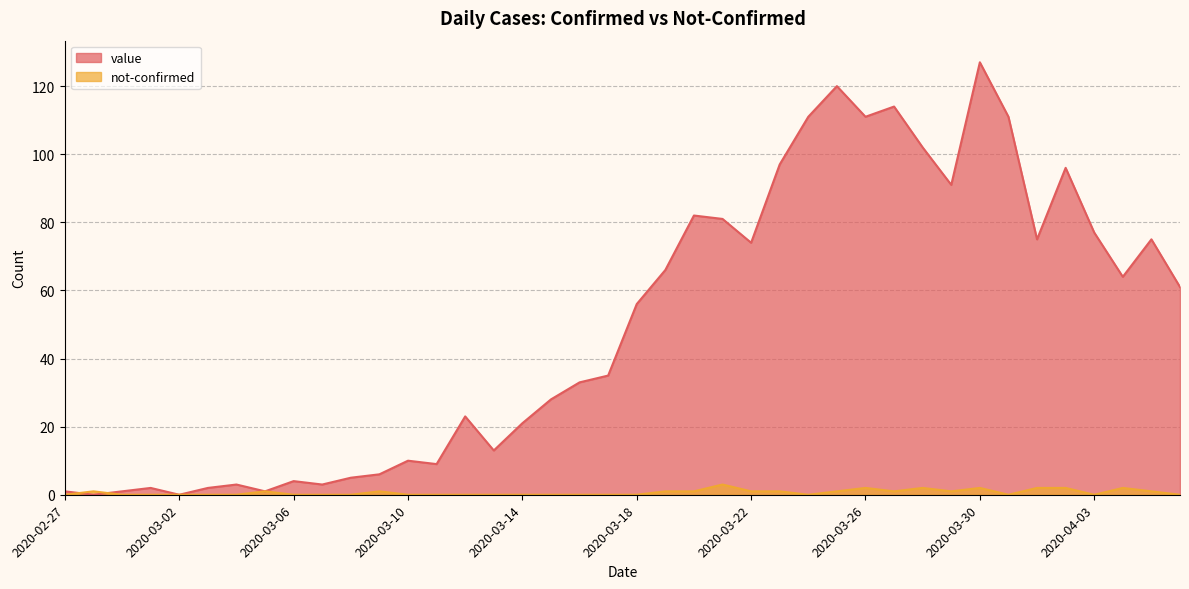

Reading left to right, list all the values displayed in this chart.

value: 1	0	1	2	0	2	3	1	4	3	5	6	10	9	23	13	21	28	33	35	56	66	82	81	74	97	111	120	111	114	102	91	127	111	75	96	77	64	75	61
not-confirmed: 0	1	0	0	0	0	0	1	0	0	0	1	0	0	0	0	0	0	0	0	0	1	1	3	1	1	0	1	2	1	2	1	2	0	2	2	0	2	1	0